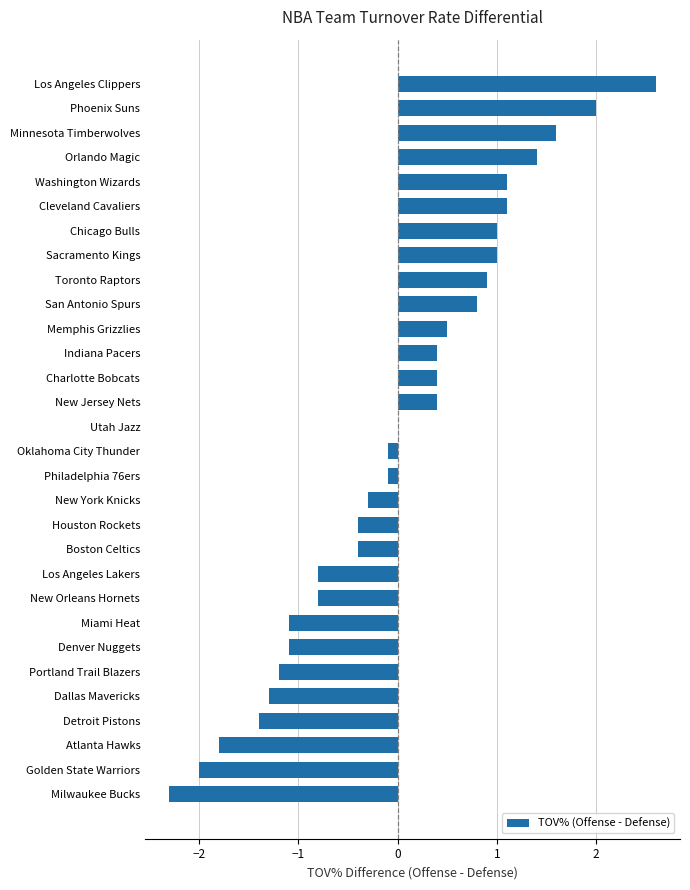

How many data points does each series have?

30